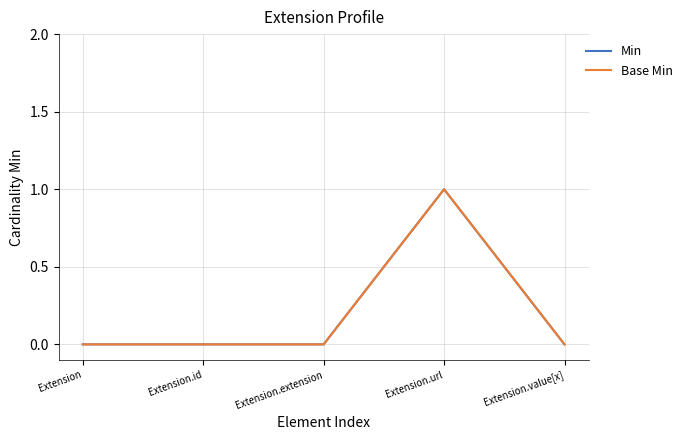

Does the chart have visible grid lines?

Yes